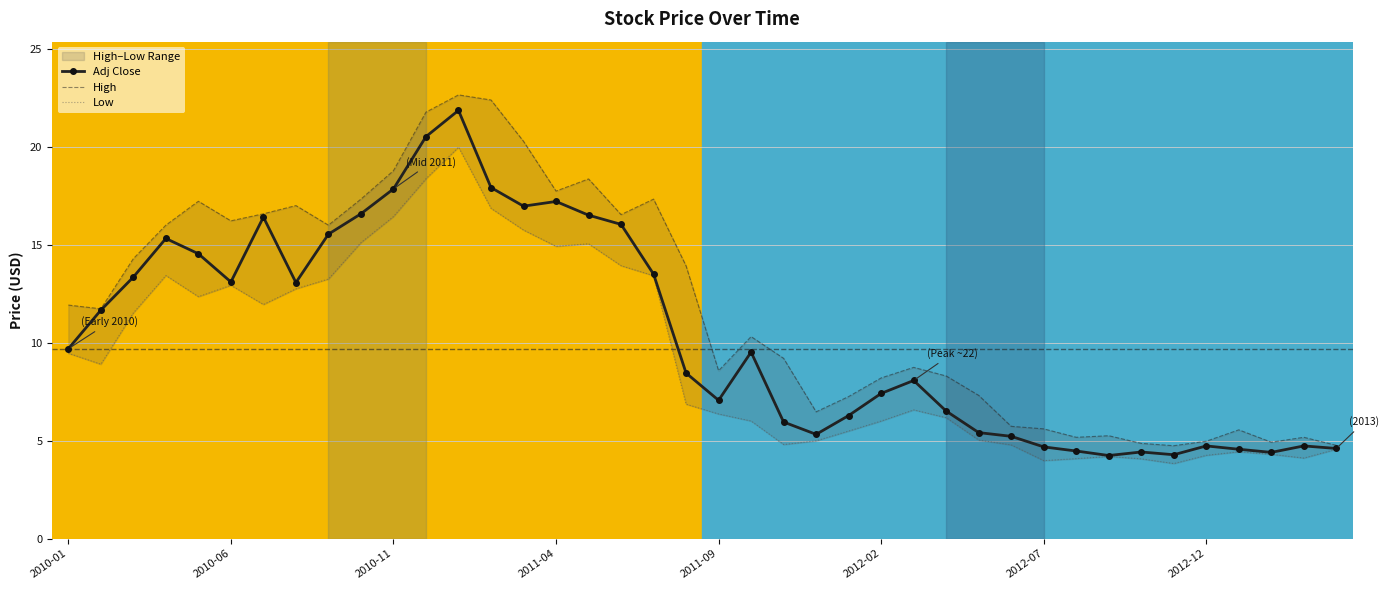

At which category does the chart reach its minimum across all series?

34